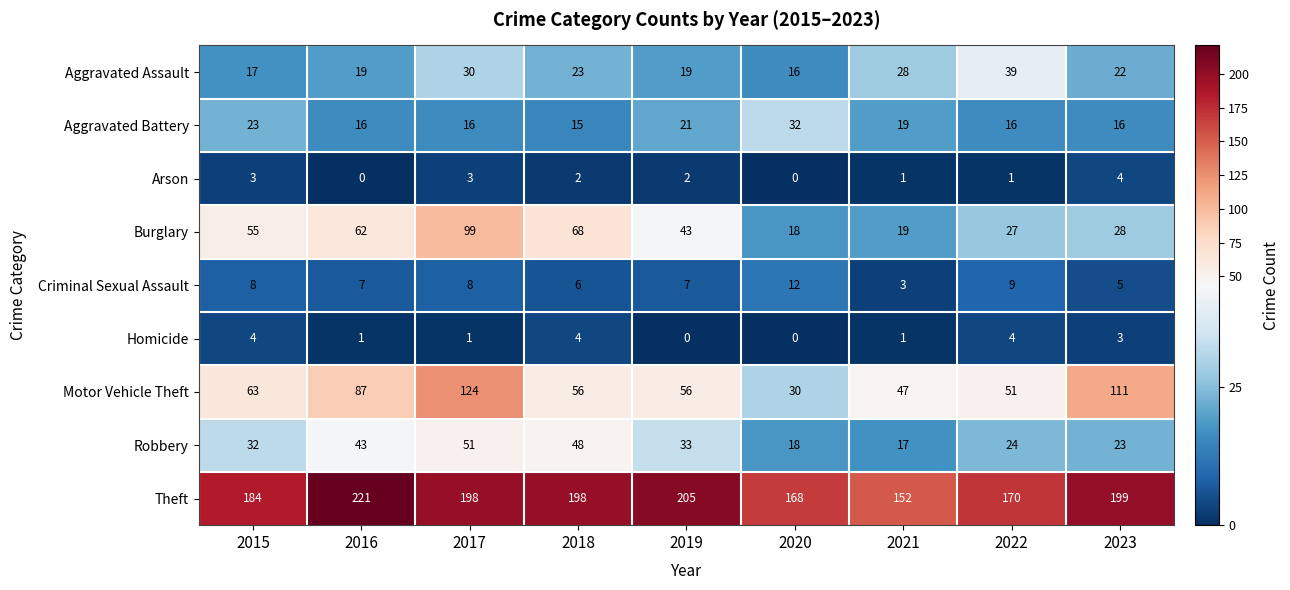

Between 2022 and 2023, which series saw the biggest shift?

Motor Vehicle Theft